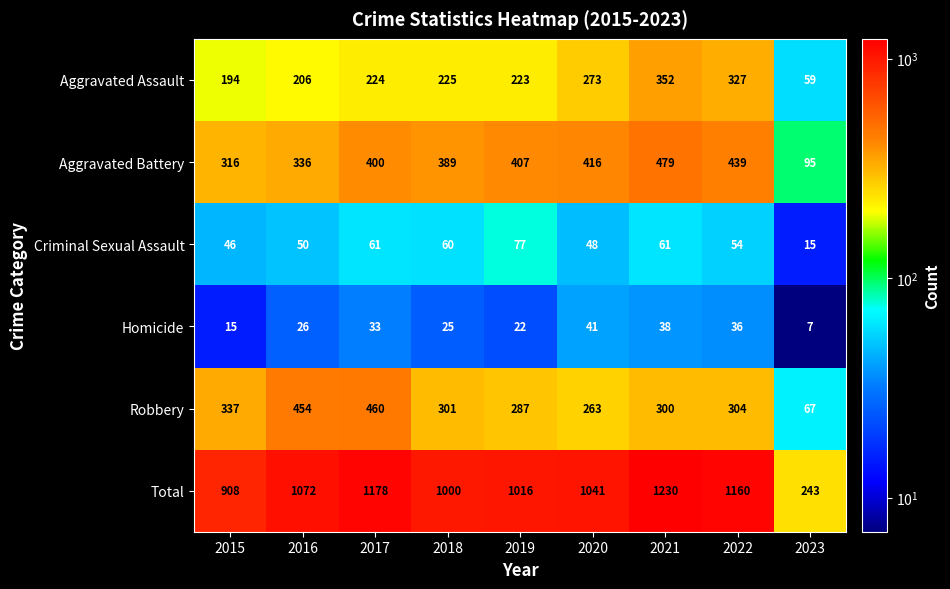

At which category is the sum across all series the highest?

2021